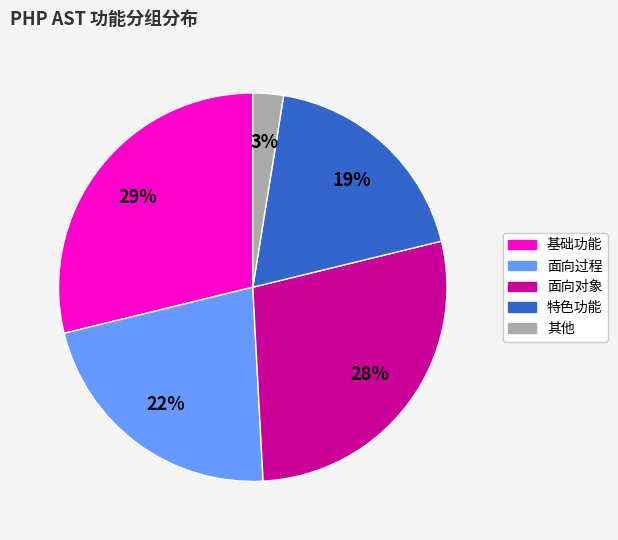

To the nearest percent, what percentage of the pie is 基础功能?

29%